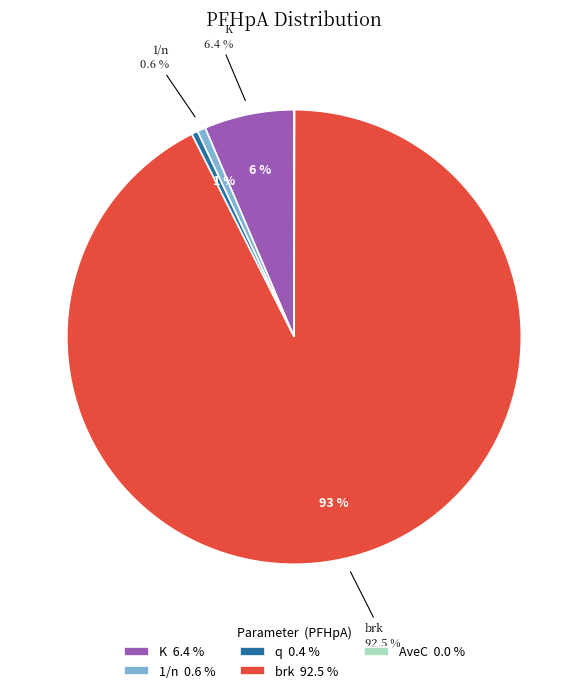

What is the change in value from 1/n to AveC?

-0.6